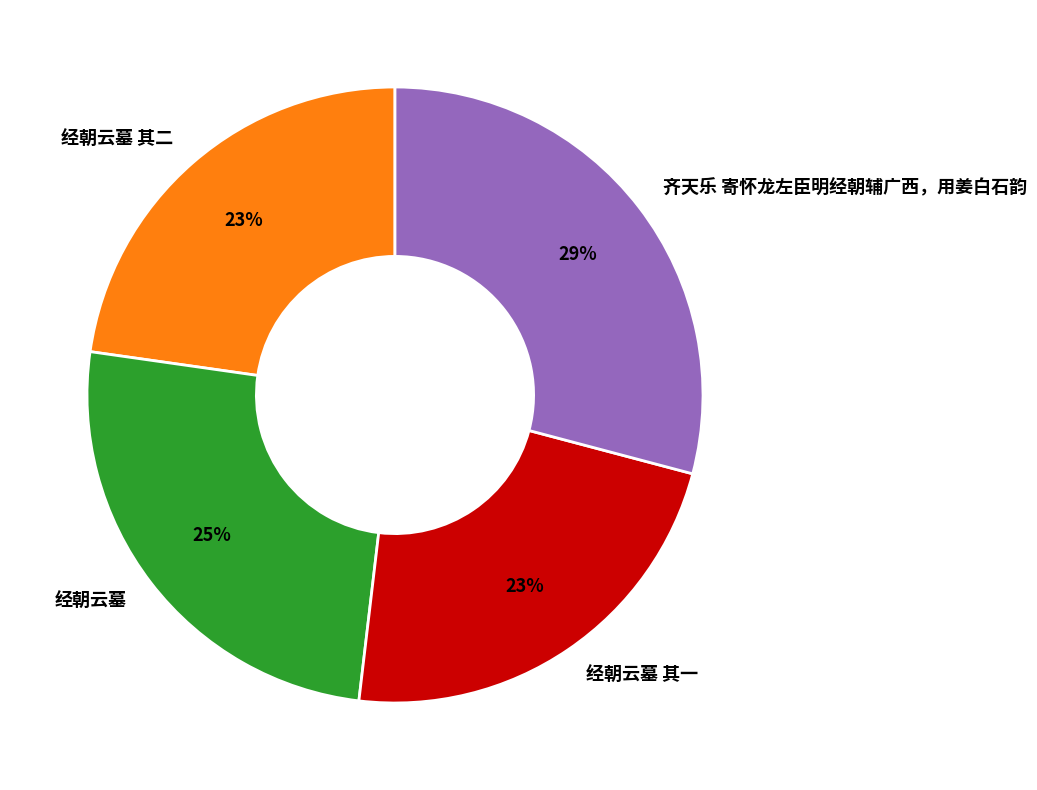

Does any single category account for the majority?

No